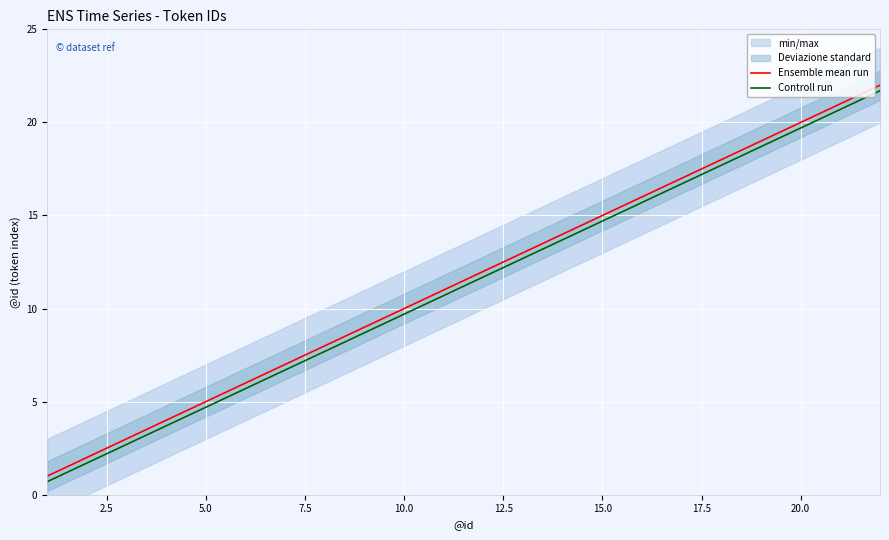

True or false: Controll run and Ensemble mean run cross at least once.

False